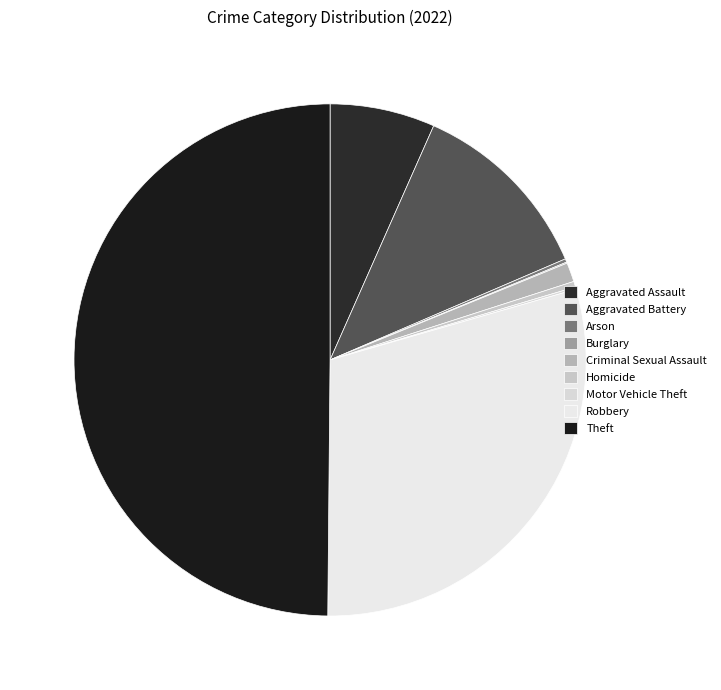

What is the change in value from Aggravated Battery to Theft?

+532